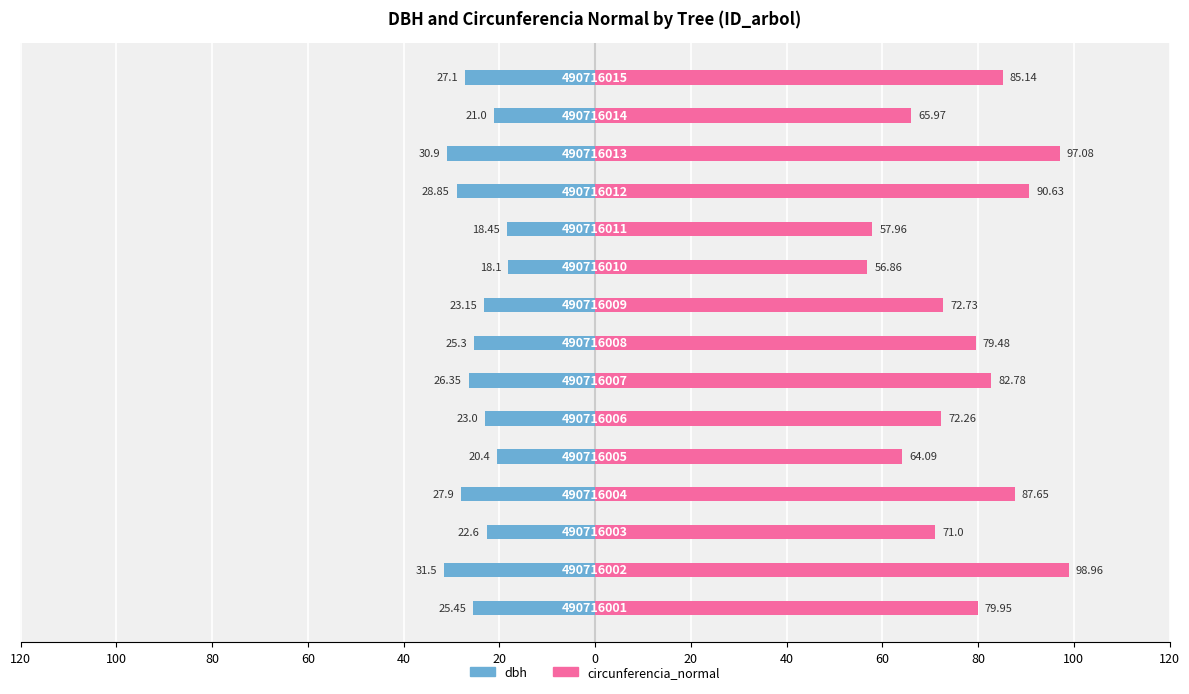

Is it true that circunferencia_normal equals 56.9 at 60?

True